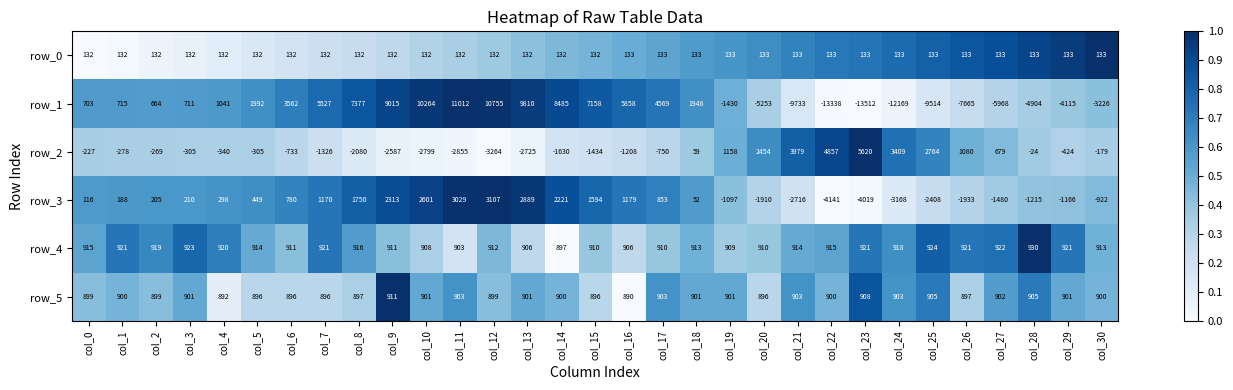

What is the sum of all row_5 values?

27902